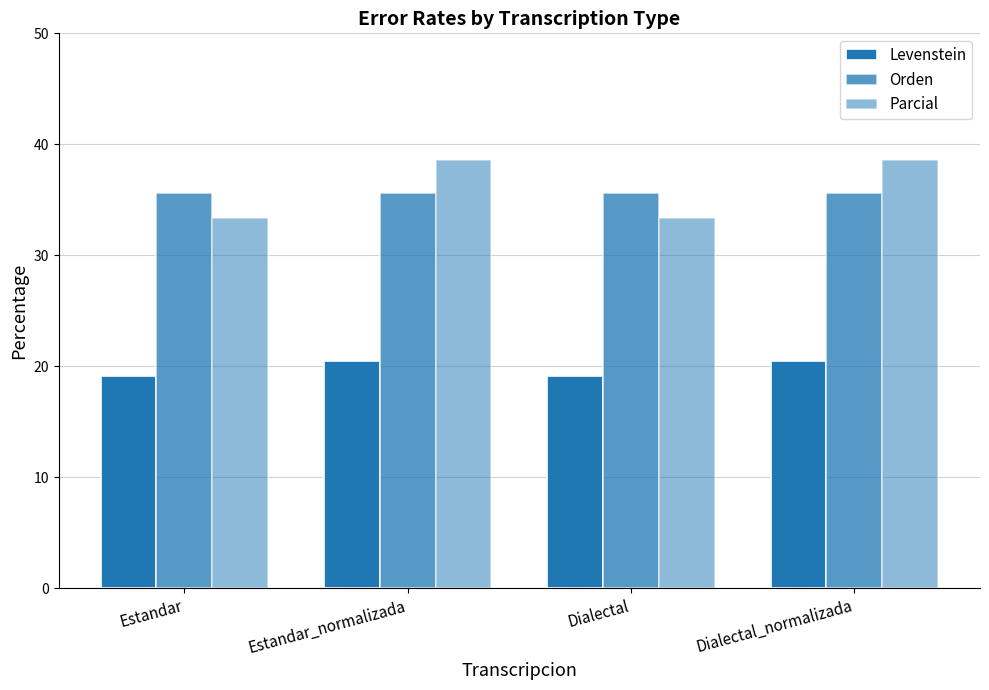

The Orden series shows 35.6 at Estandar. True or false?

True